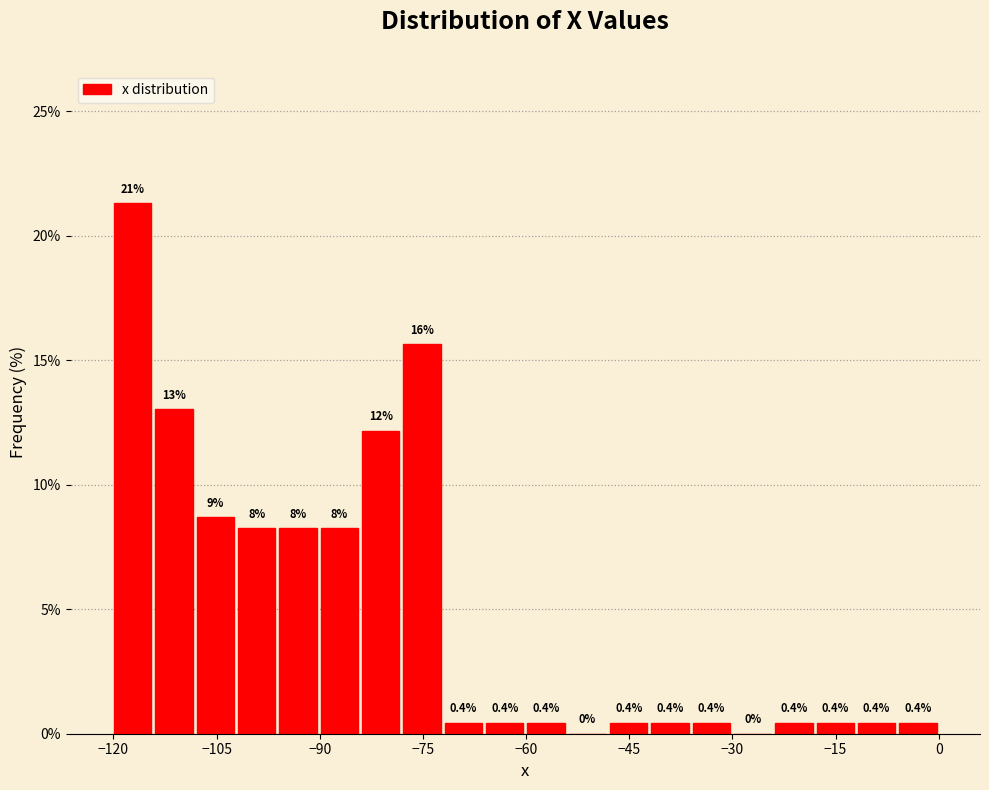

Around what value on the x-axis is the tallest bar? Give the approximate position of its centre, as read against the axis.

-118